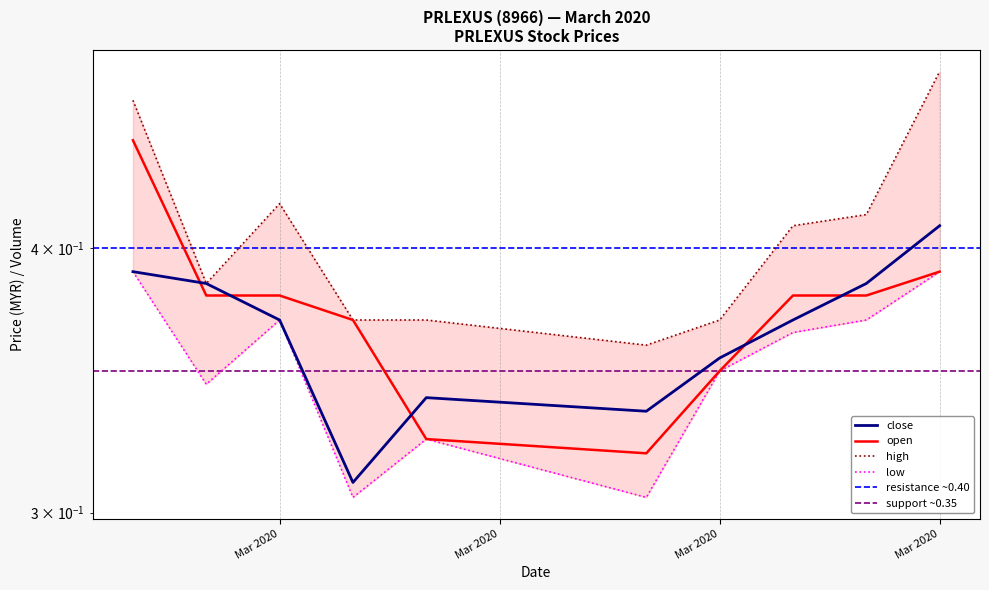

What is the average value of the close series?

0.4